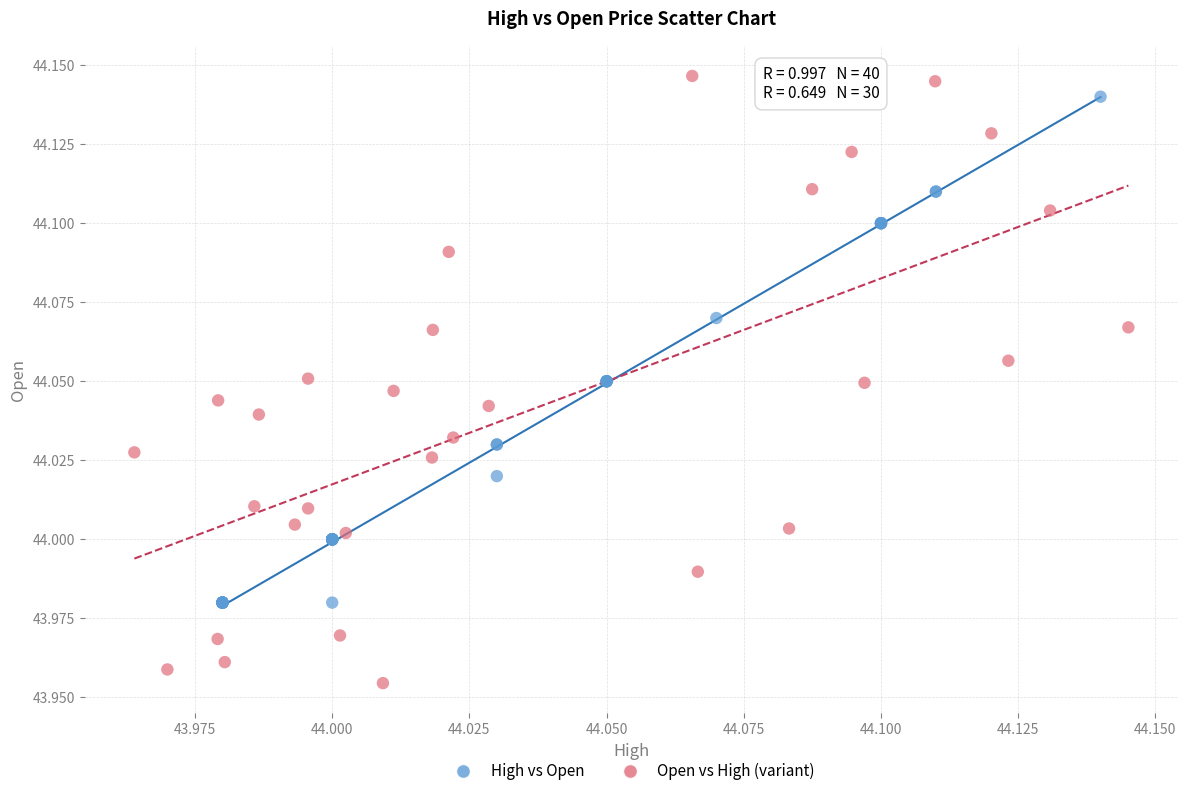

Which series has the widest spread of Y values?

Open vs High (variant)